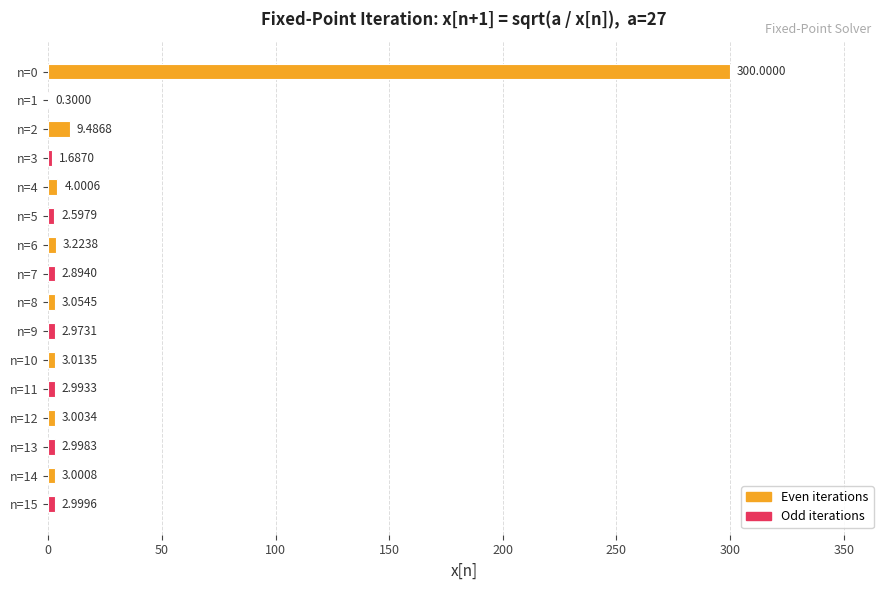

What is the greatest value displayed?

300.0